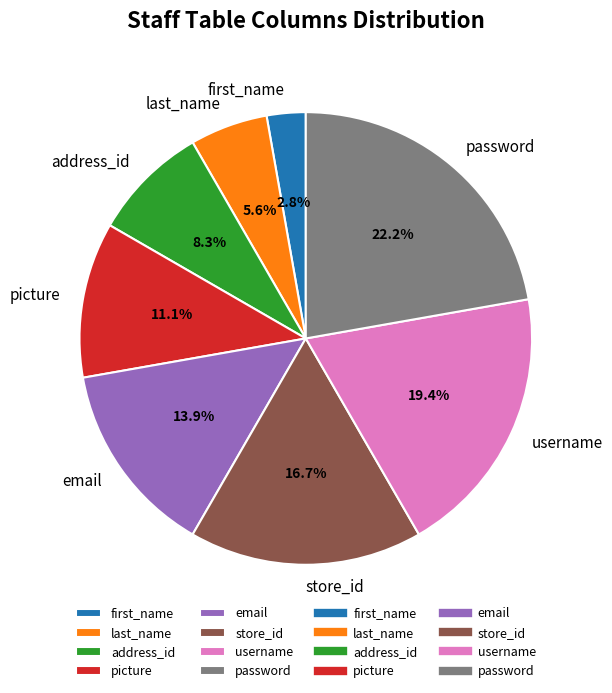

The store_id slice represents 29% of the pie. True or false?

False